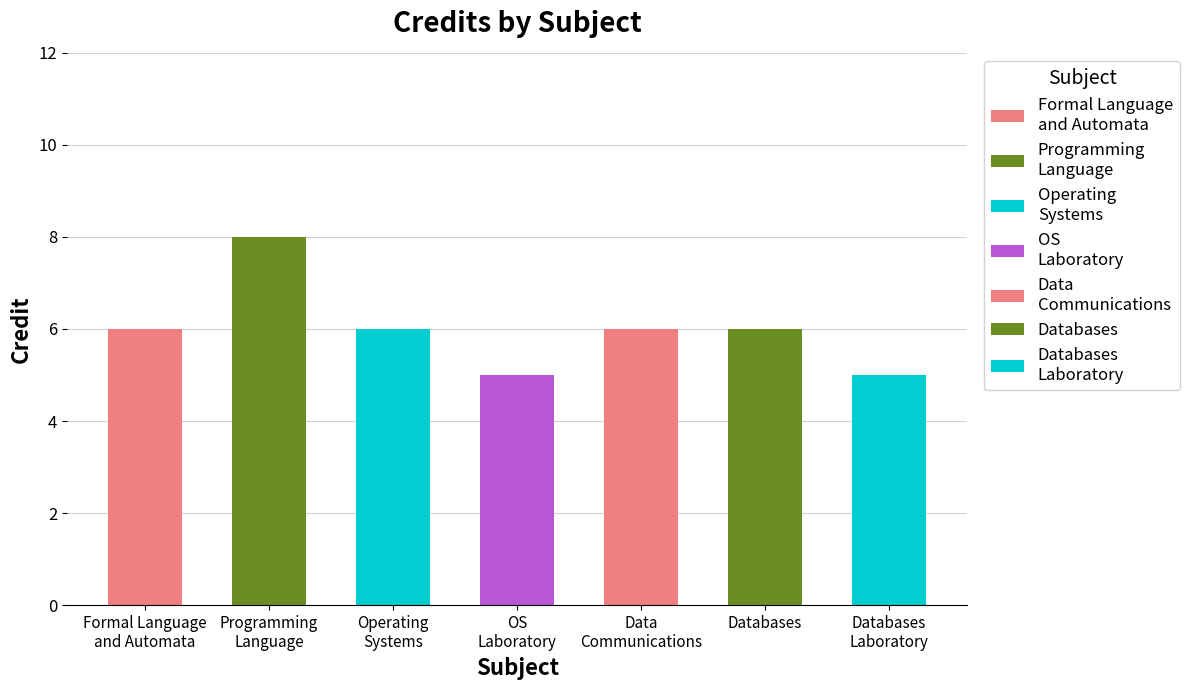

Reading left to right, what are all the values shown in this chart?

CS301
3-0-0=6	CS331
3-0-2=8	CS341
3-0-0=6	CS342
0-1-3=5	CS343
3-0-0=6	CS344
3-0-0=6	CS345
0-1-3=5